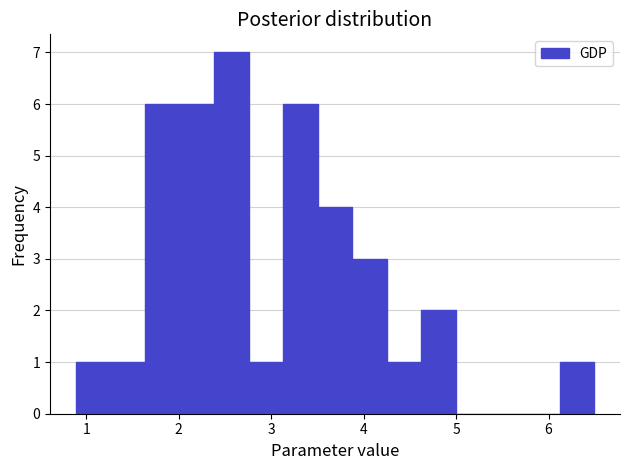

Read against the x-axis, roughly where is the centre of the tallest bar?

2.6